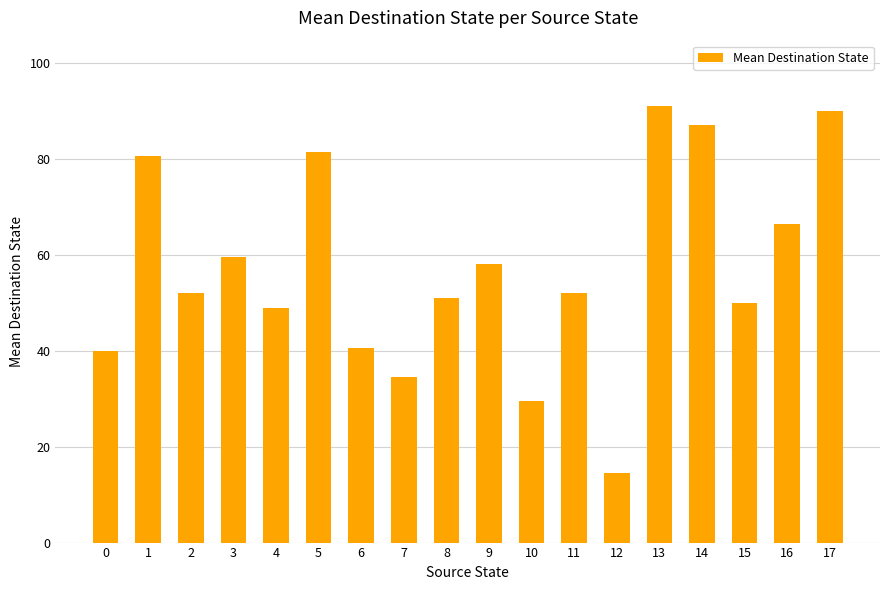

What is the smallest value displayed?

14.5